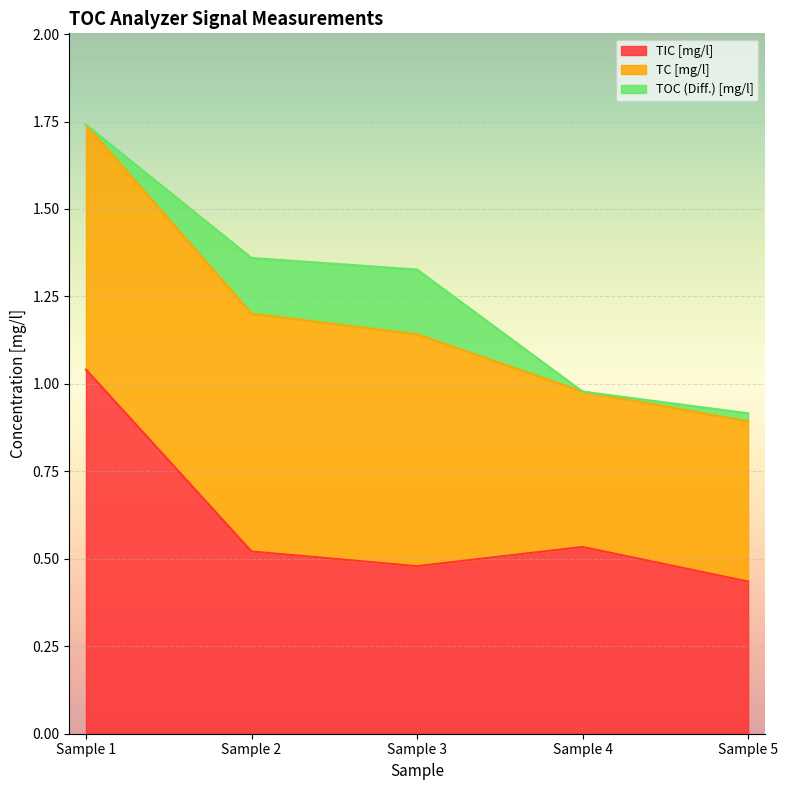

Reading left to right, extract all data points from this chart.

TIC [mg/l]: Sample 1=1.0	Sample 2=0.5	Sample 3=0.5	Sample 4=0.5	Sample 5=0.4
TC [mg/l]: Sample 1=0.7	Sample 2=0.7	Sample 3=0.7	Sample 4=0.4	Sample 5=0.5
TOC (Diff.) [mg/l]: Sample 1=0.0	Sample 2=0.2	Sample 3=0.2	Sample 4=0.0	Sample 5=0.0